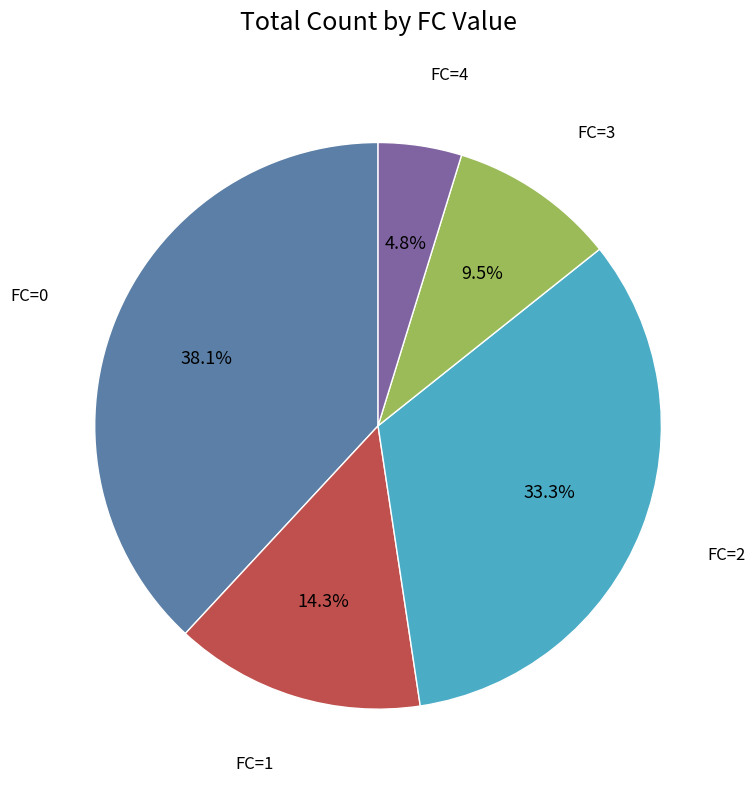

Does any single category account for the majority?

No